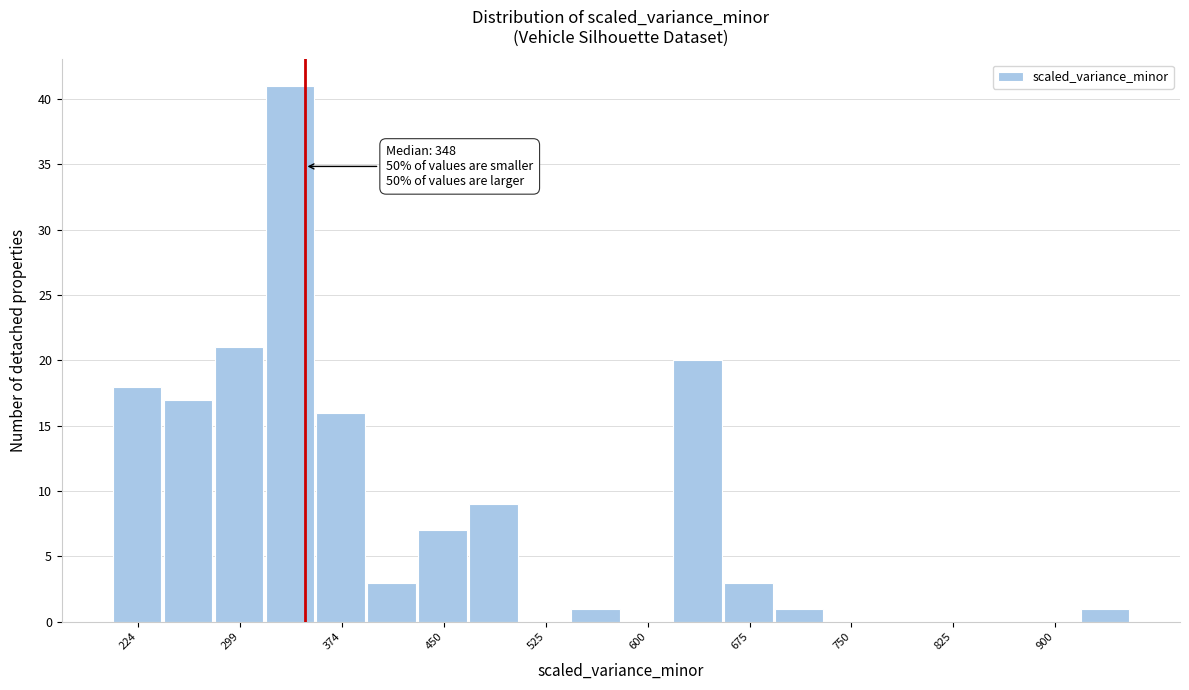

Read against the x-axis, roughly where is the centre of the tallest bar?

340